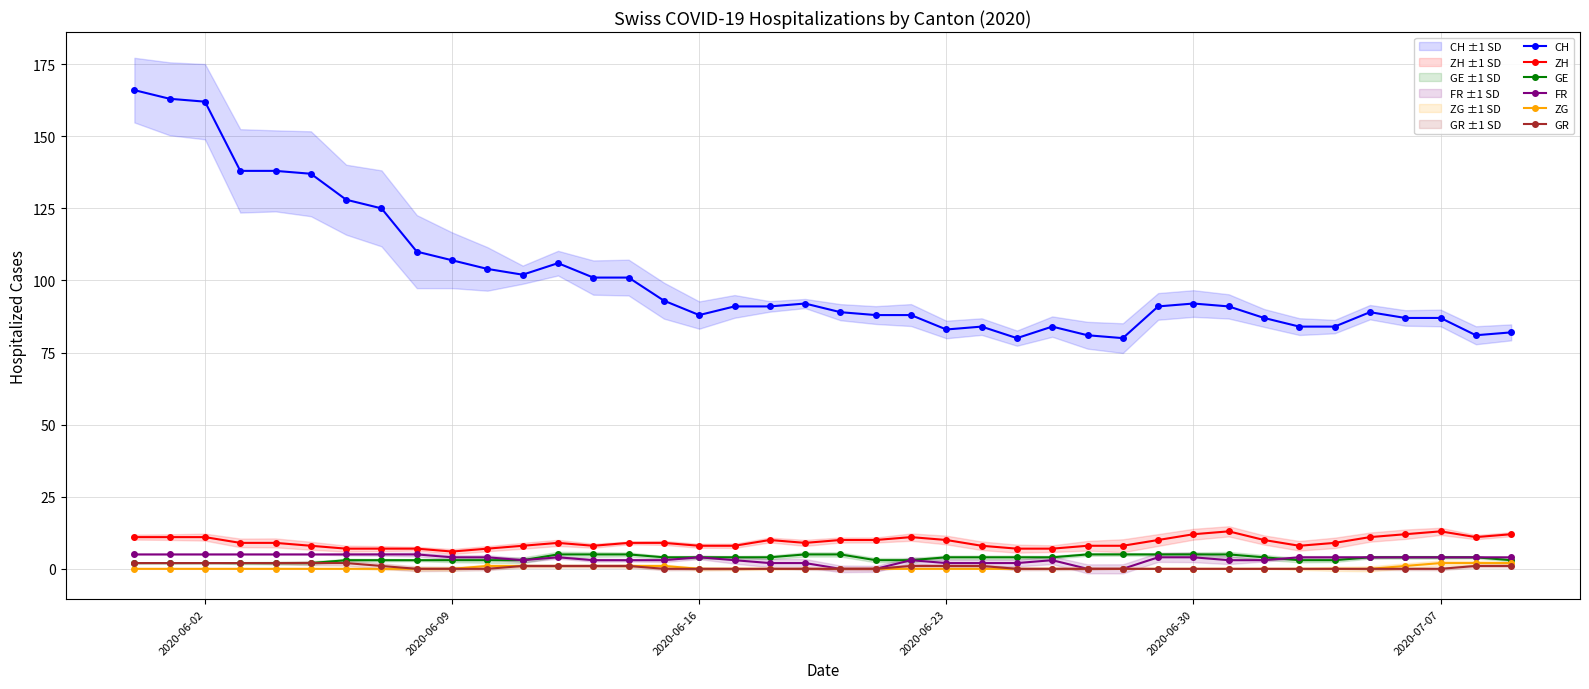

How many lines are shown in the chart?

6